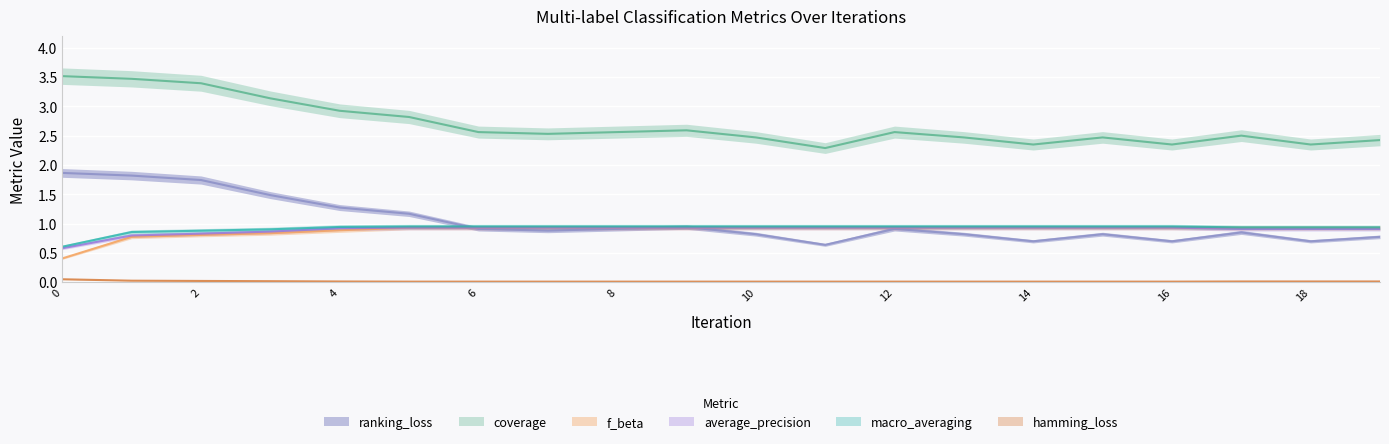

Is it true that hamming_loss equals 0.0 at 15?

True